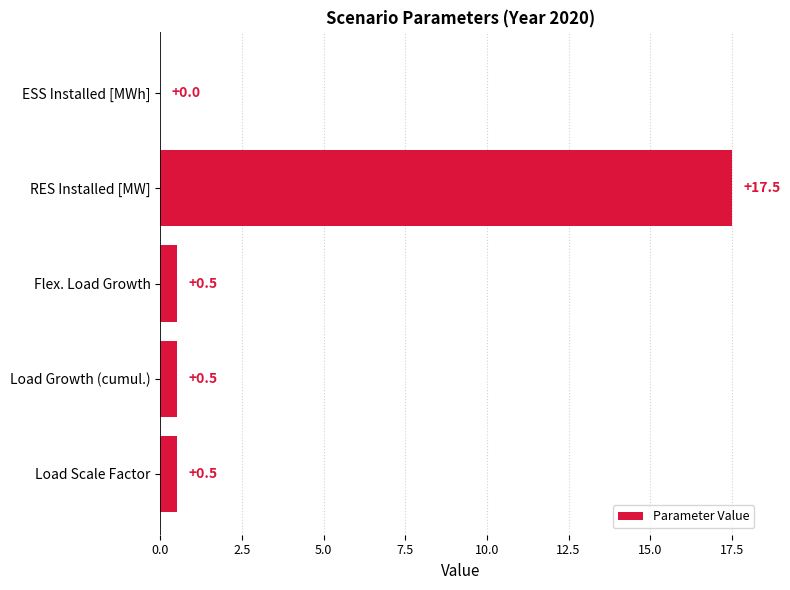

How many series are shown in this chart?

1